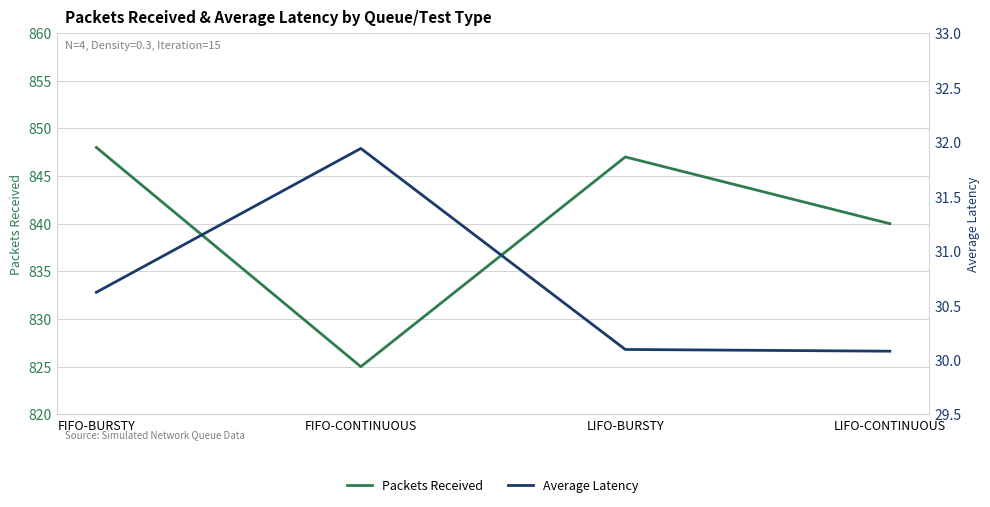

What is the sum of the Packets Received values at LIFO-CONTINUOUS and FIFO-CONTINUOUS?

1665